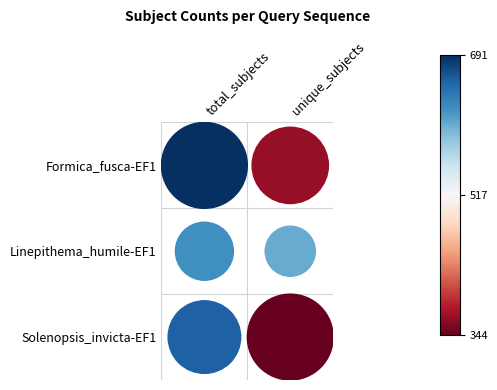

True or false: Solenopsis_invicta-EF1 has a value of 344 at 1.

True